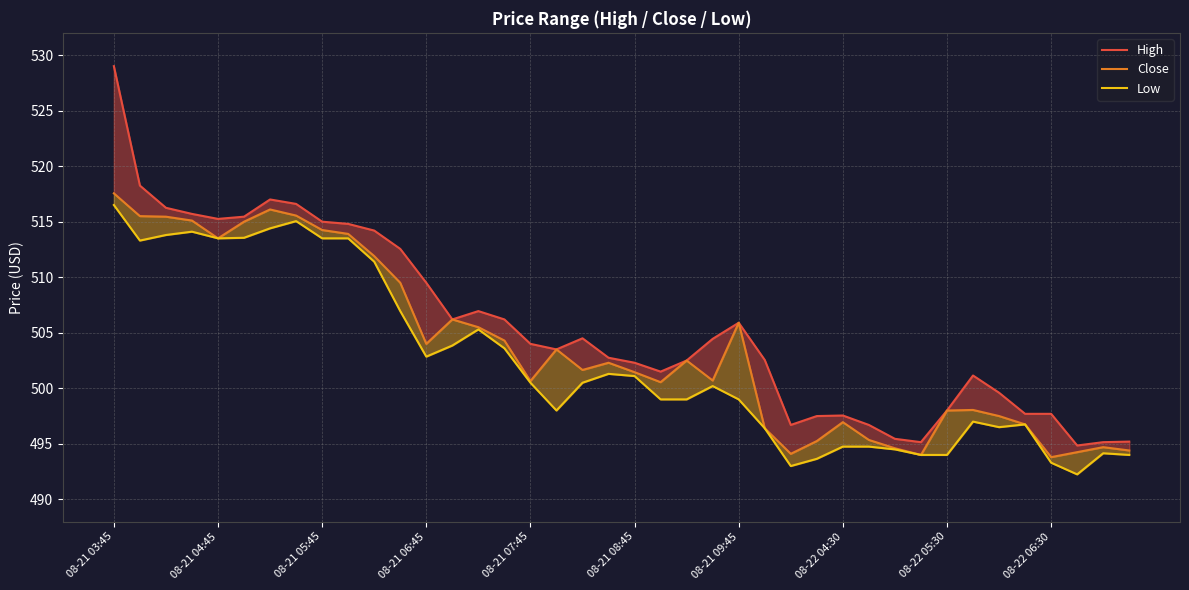

At which label is Low closest to 504?

13